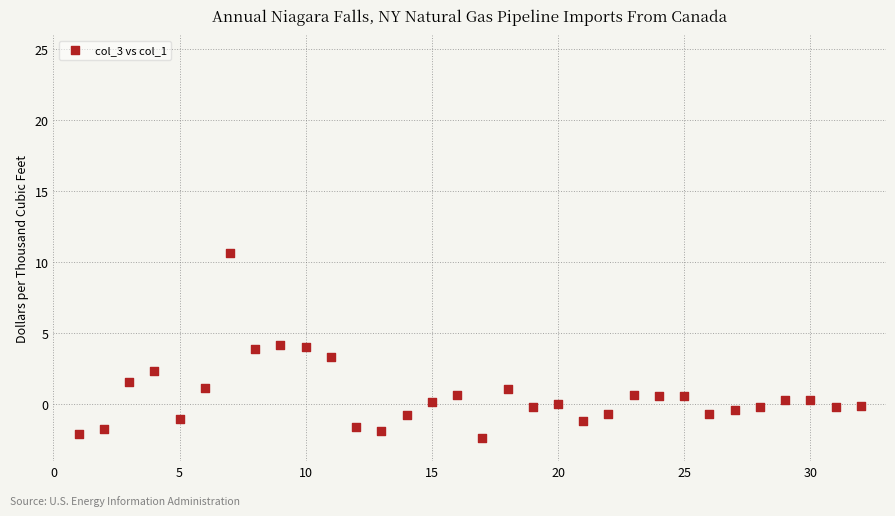

What is the range of X values (max minus min)?

31.0